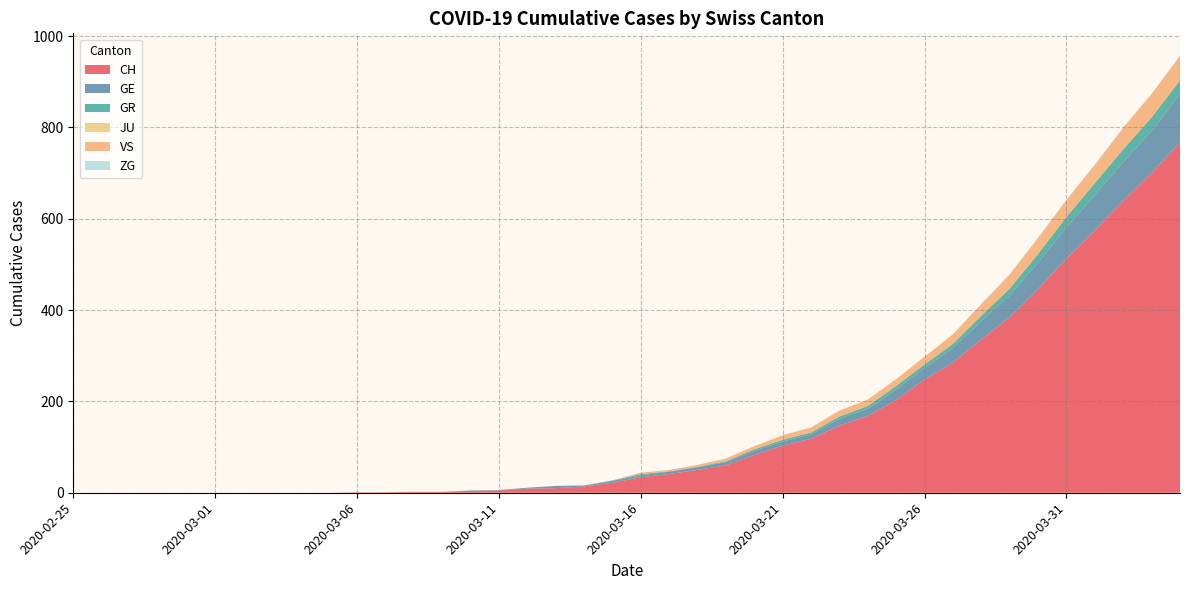

Reading left to right, what are all the values shown in this chart?

CH: 0	0	0	0	0	0	0	0	0	0	1	1	2	2	4	5	9	10	14	22	34	41	50	60	83	103	118	147	168	203	248	285	336	384	446	513	575	639	700	767
GE: 0	0	0	0	0	0	0	0	0	0	0	0	0	0	1	1	2	5	2	4	4	5	6	7	9	9	10	15	16	23	25	32	40	48	58	68	77	85	92	106
GR: 0	0	0	0	0	0	0	0	0	0	0	0	0	0	0	0	0	0	0	1	3	1	1	2	3	4	4	5	6	8	8	9	12	15	19	23	26	28	30	30
JU: 0	0	0	0	0	0	0	0	0	0	0	0	0	0	0	0	0	0	0	0	0	0	0	0	0	0	0	0	0	0	0	0	0	0	0	0	0	0	0	0
VS: 0	0	0	0	0	0	0	0	0	0	0	0	0	0	0	0	0	0	0	0	3	3	4	6	7	10	11	13	14	15	17	21	25	31	35	37	40	47	51	53
ZG: 0	0	0	0	0	0	0	0	0	0	0	0	0	0	0	0	0	0	0	0	0	0	0	0	0	0	0	0	0	0	0	0	1	1	1	1	1	1	1	2